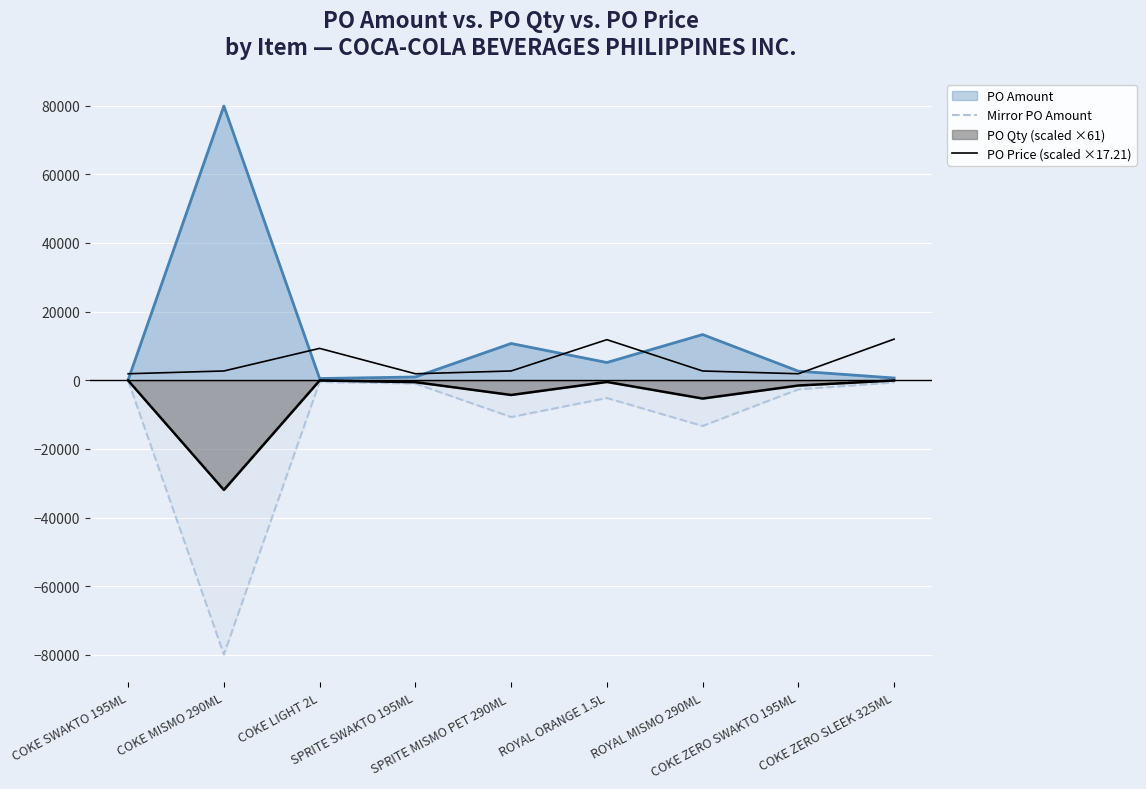

List the labels in order of Mirror PO Amount value, largest first.

COKE SWAKTO 195ML, COKE LIGHT 2L, COKE ZERO SLEEK 325ML, SPRITE SWAKTO 195ML, COKE ZERO SWAKTO 195ML, ROYAL ORANGE 1.5L, SPRITE MISMO PET 290ML , ROYAL MISMO 290ML, COKE MISMO 290ML